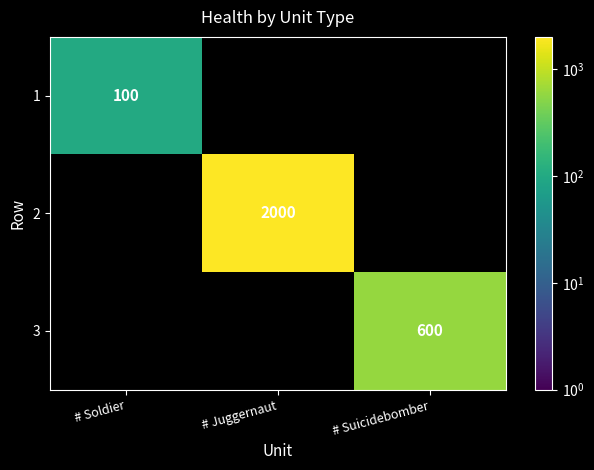

Which has a higher value, # Suicidebomber or # Juggernaut?

# Juggernaut